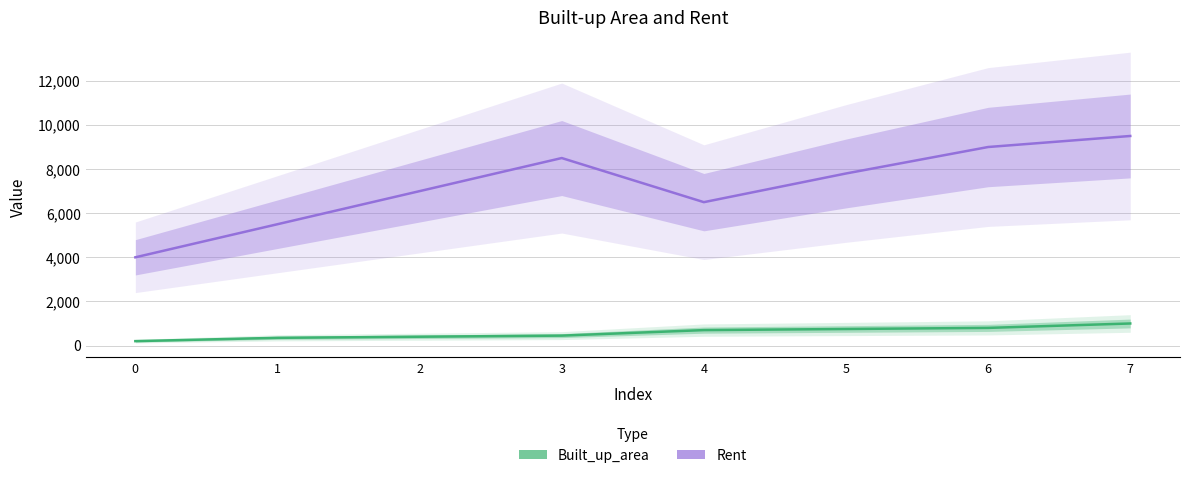

What is the difference between the highest and lowest values at 6?

8200